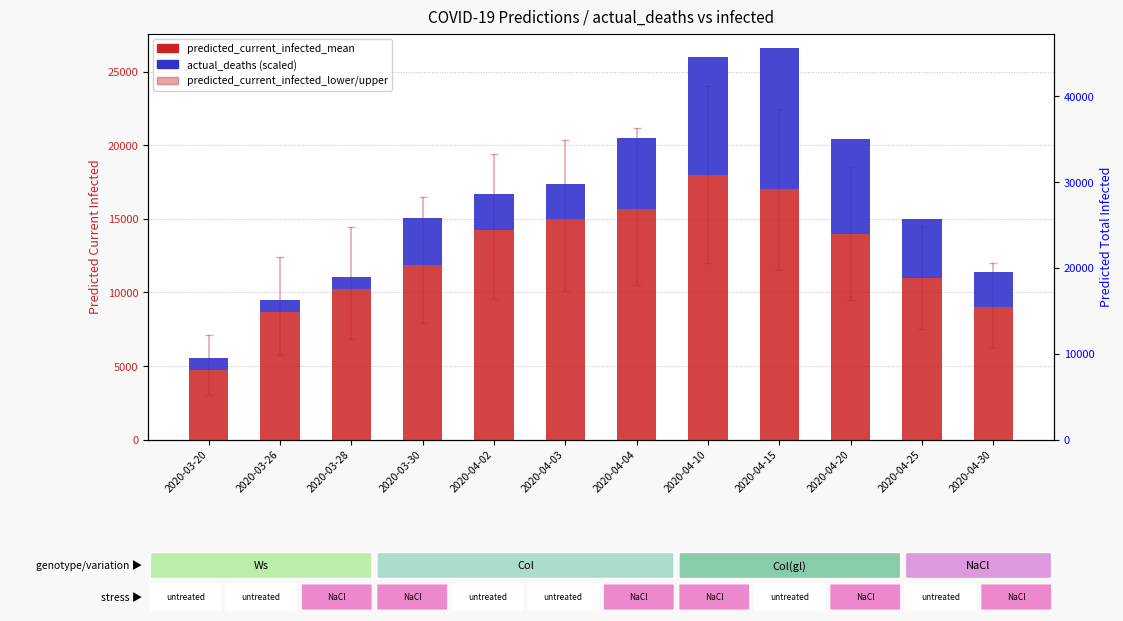

Reading left to right, extract all data points from this chart.

predicted_current_infected_mean: 2020-03-20=4737	2020-03-26=8663	2020-03-28=10248	2020-03-30=11888	2020-04-02=14263	2020-04-03=14994	2020-04-04=15674	2020-04-10=18000	2020-04-15=17000	2020-04-20=14000	2020-04-25=11000	2020-04-30=9000
actual_deaths (scaled): 2020-03-20=800	2020-03-26=800	2020-03-28=800	2020-03-30=3200	2020-04-02=2400	2020-04-03=2400	2020-04-04=4800	2020-04-10=8000	2020-04-15=9600	2020-04-20=6400	2020-04-25=4000	2020-04-30=2400
predicted_total_infected_mean: 2020-03-20=5303	2020-03-26=10233	2020-03-28=12361	2020-03-30=14683	2020-04-02=18412	2020-04-03=19692	2020-04-04=20978	2020-04-10=25000	2020-04-15=28000	2020-04-20=30000	2020-04-25=31500	2020-04-30=32500